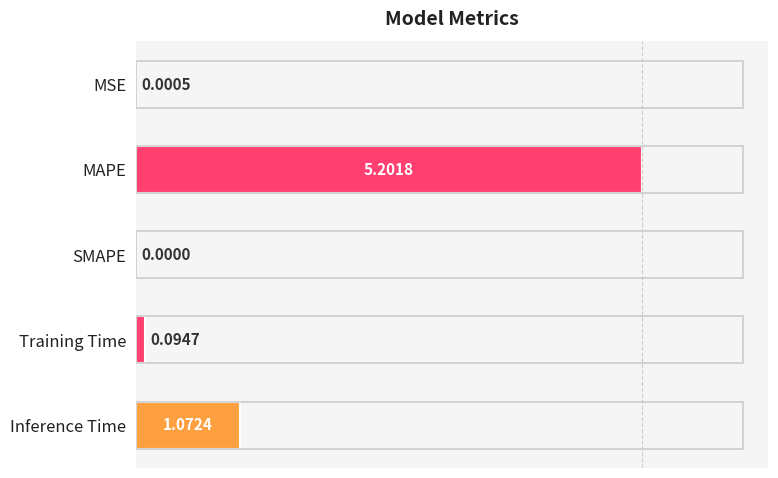

What is the change in value from MAPE to Training Time?

-5.1